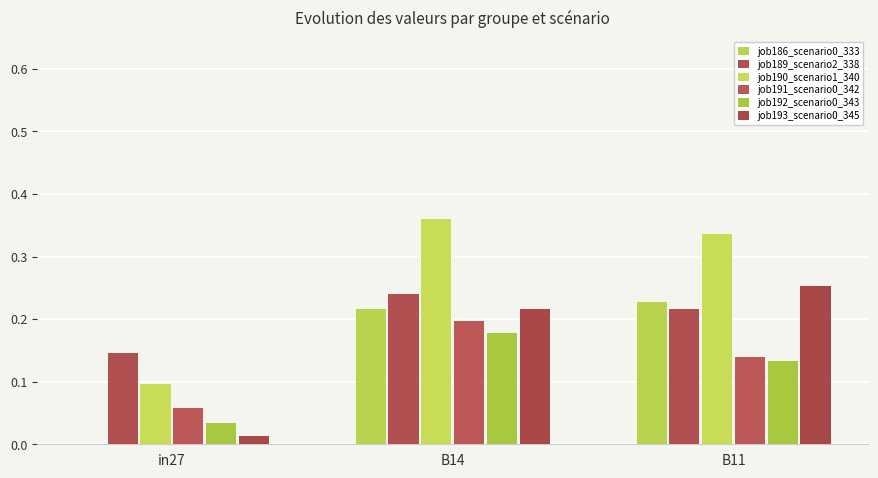

How many series are shown in this chart?

6